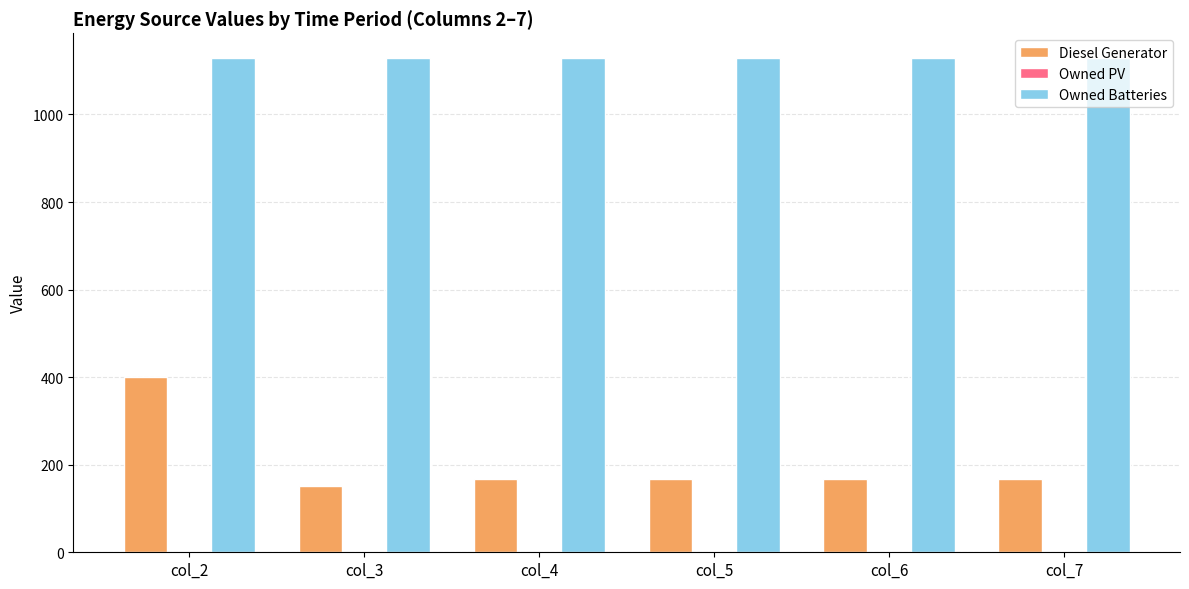

The value of Diesel Generator at col_4 is 43.0. True or false?

False